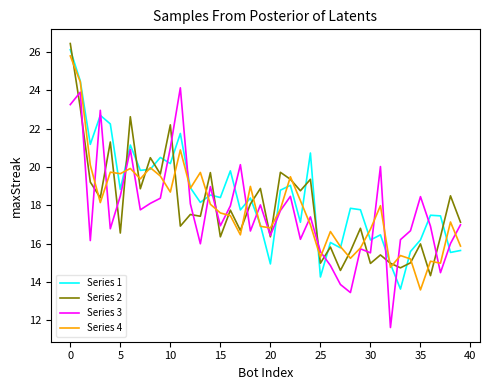

What are all the series names shown in the legend?

Series 1, Series 2, Series 3, Series 4